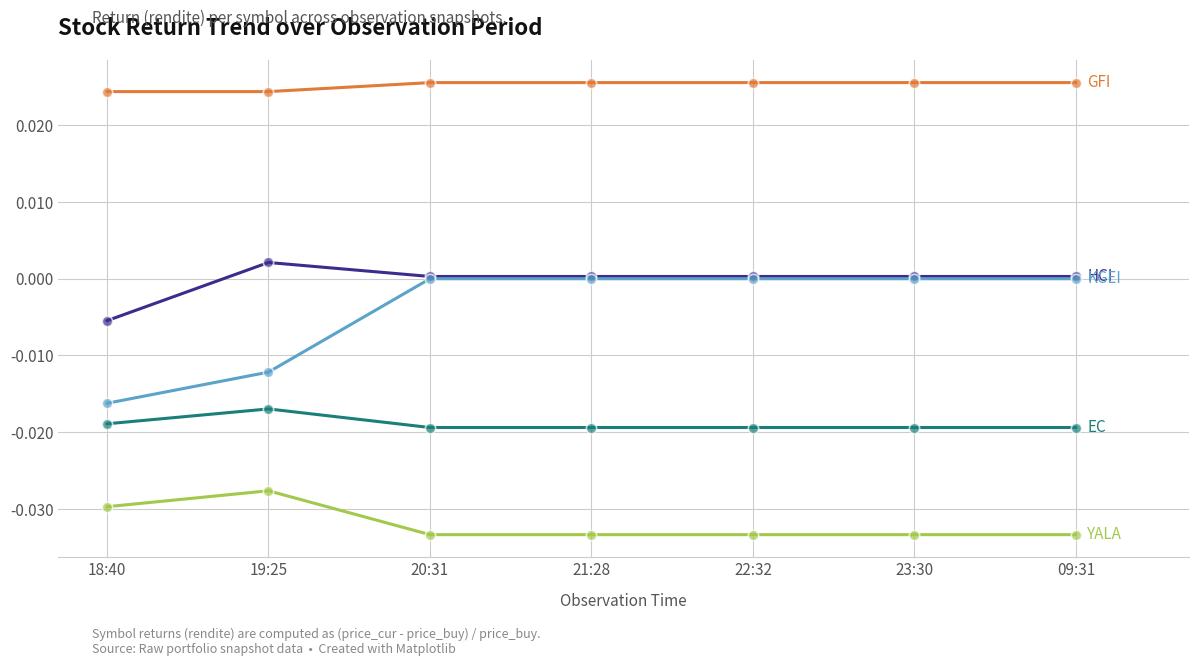

What position from the right is 19:25?

6